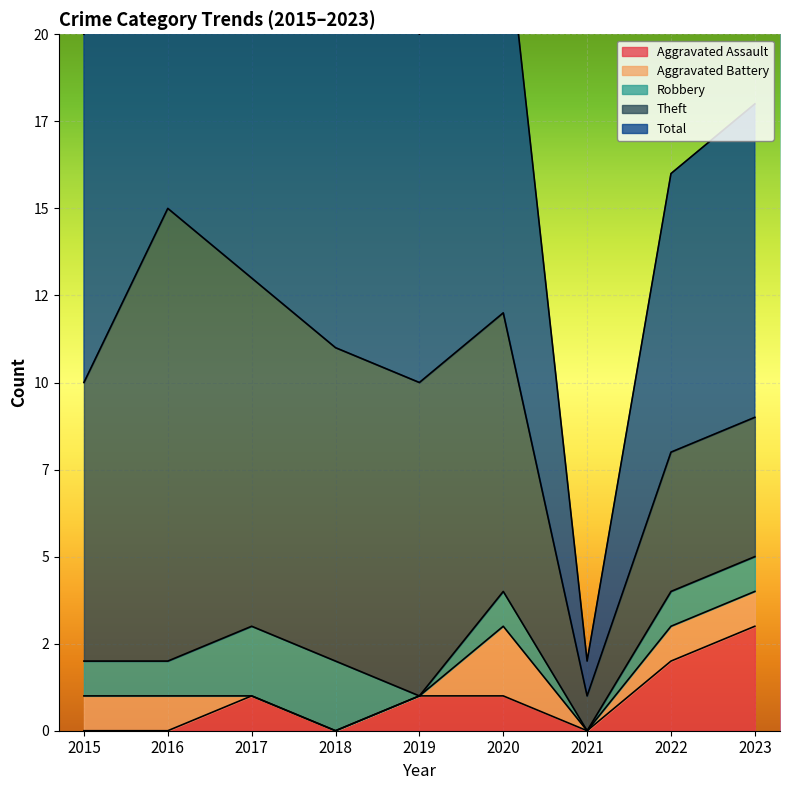

Reading left to right, transcribe all the data shown in this chart.

Aggravated Assault: 2015=0	2016=0	2017=1	2018=0	2019=1	2020=1	2021=0	2022=2	2023=3
Aggravated Battery: 2015=1	2016=1	2017=0	2018=0	2019=0	2020=2	2021=0	2022=1	2023=1
Robbery: 2015=1	2016=1	2017=2	2018=2	2019=0	2020=1	2021=0	2022=1	2023=1
Theft: 2015=8	2016=13	2017=10	2018=9	2019=9	2020=8	2021=1	2022=4	2023=4
Total: 2015=10	2016=15	2017=13	2018=13	2019=10	2020=12	2021=1	2022=8	2023=9